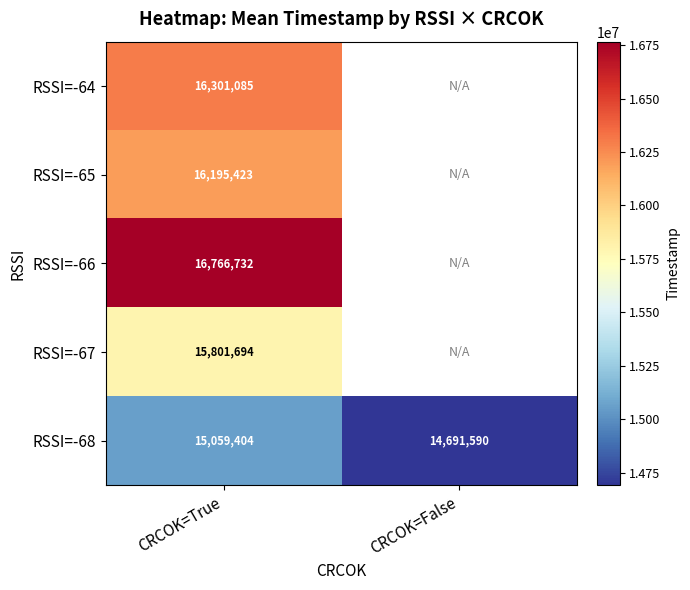

At how many categories does at least one series exceed 15332475?

1